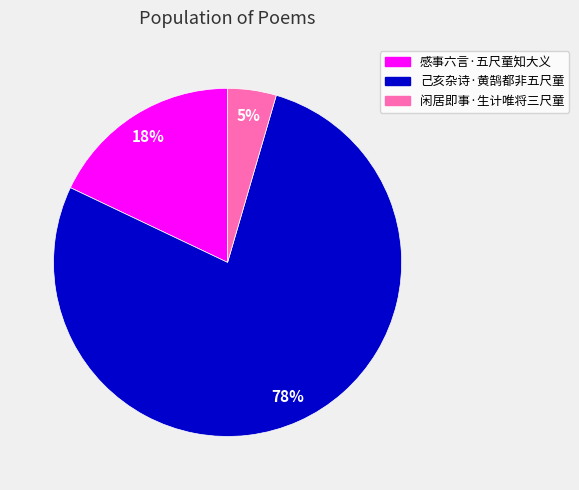

Approximately how many times larger is the value at 感事六言·五尺童知大义 compared to 己亥杂诗·黄鹄都非五尺童?

0.2